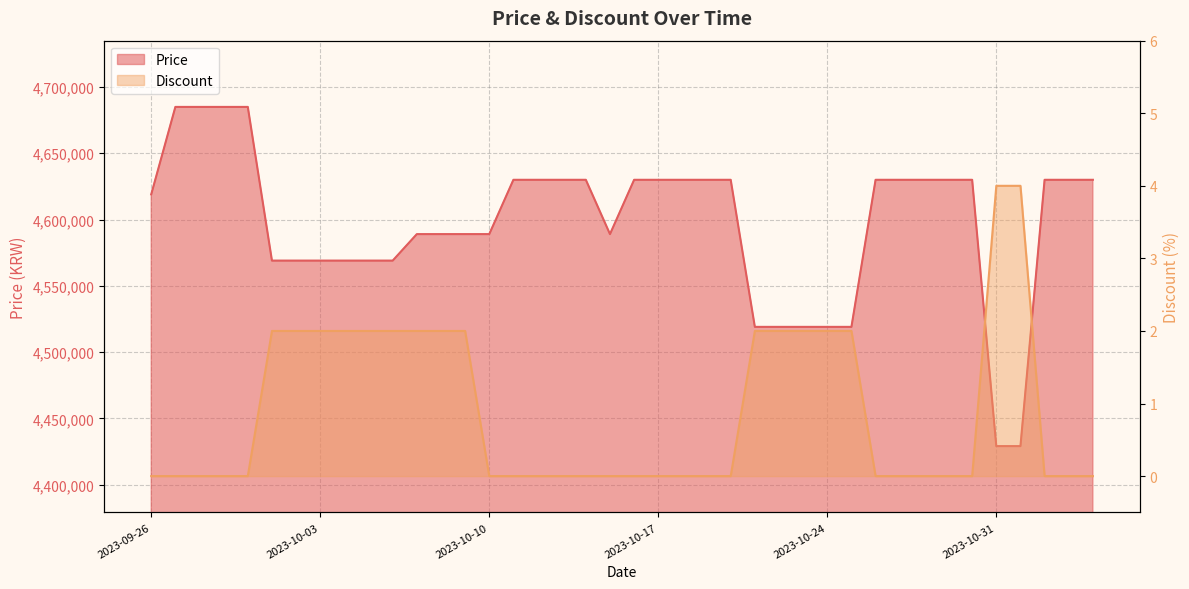

What is the label of the 23rd point from the left?

2023-10-18